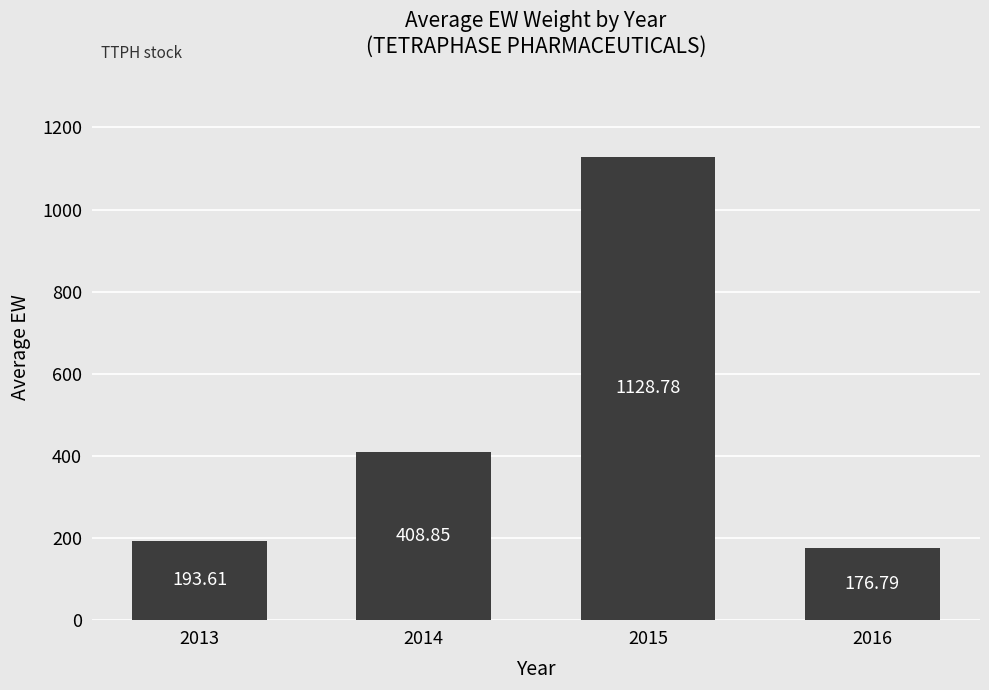

The value at 2015 is 1469.2. True or false?

False